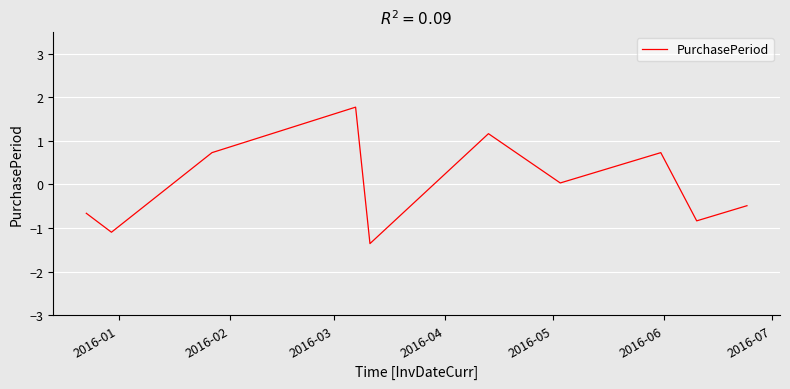

What is the greatest value displayed?

1.8